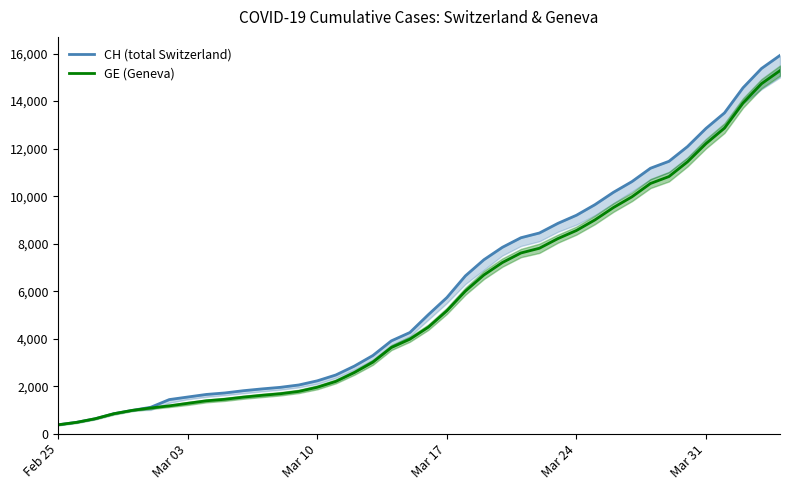

What is the maximum value for GE (Geneva)?

15284